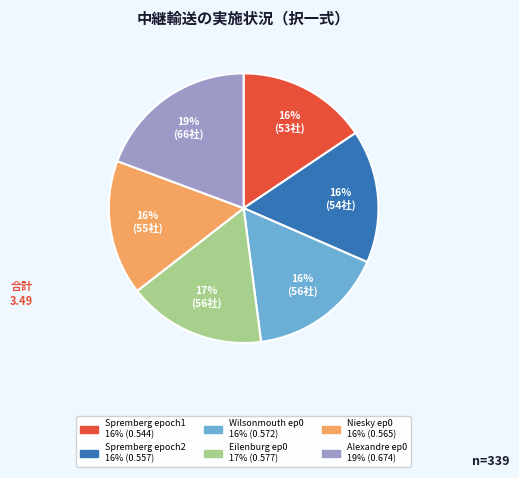

Is there any slice that represents more than half of the pie?

No